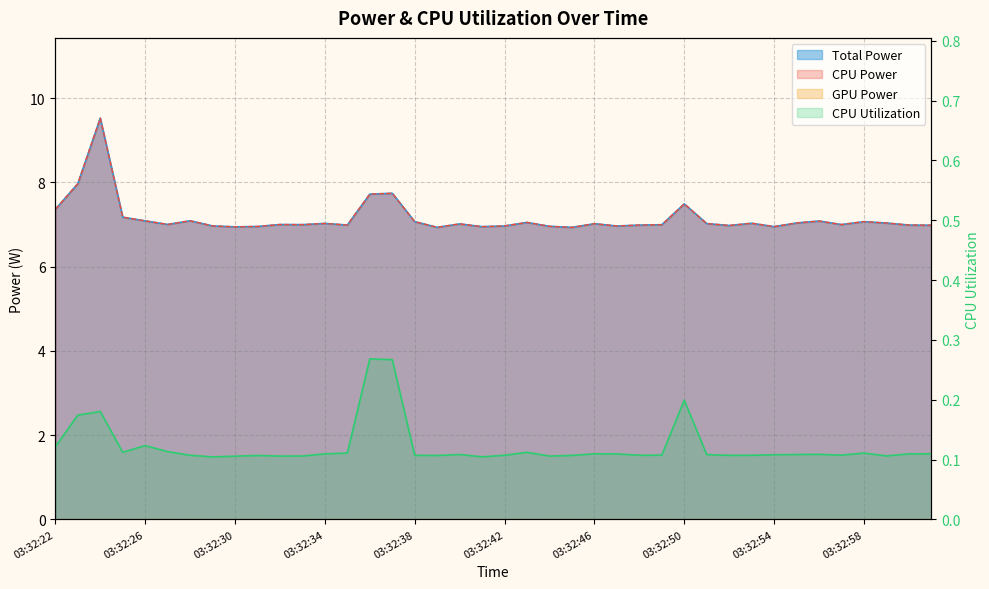

Does the chart display data point markers on the line(s)?

No